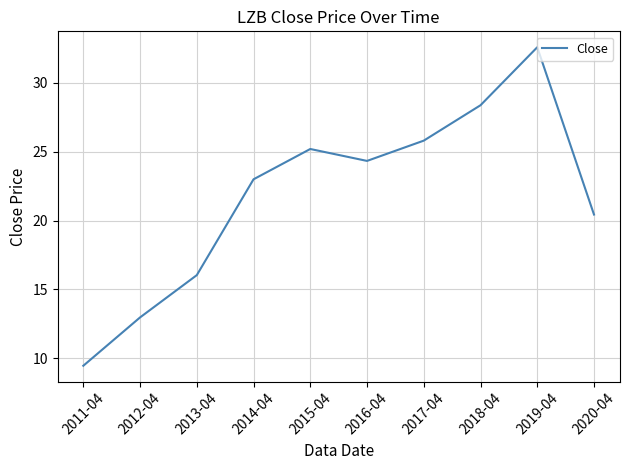

What is the sum of the values at 2016-04 and 2014-04?

47.3